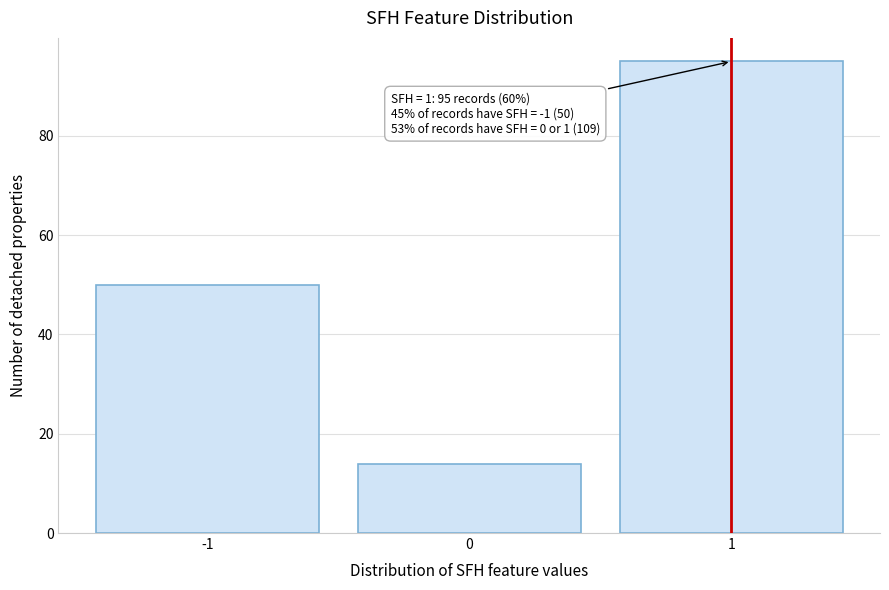

Over which range of the x-axis is the bar tallest?

0.5 to 1.5